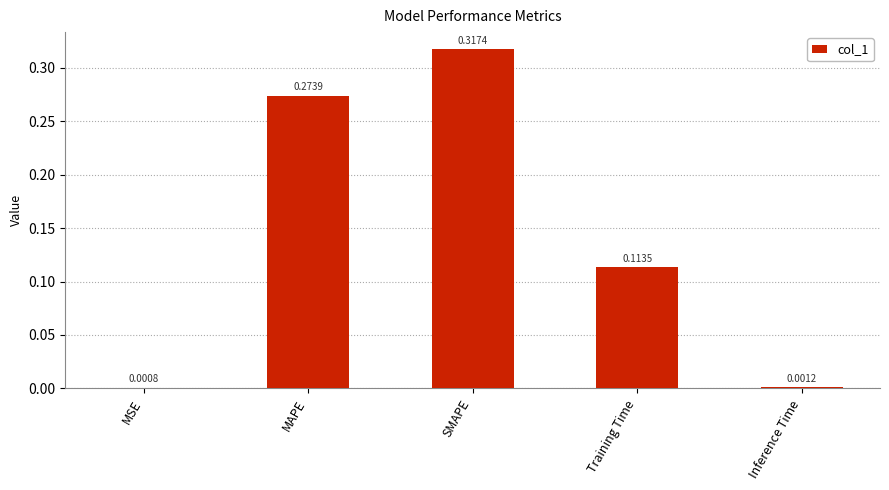

What is the sum of all values?

0.7